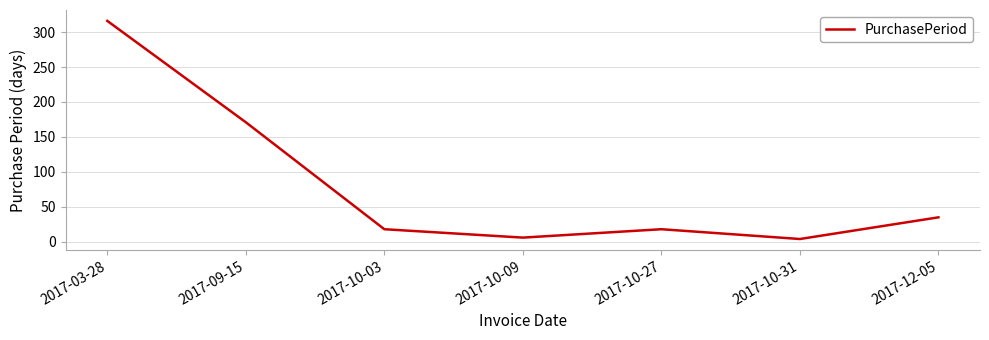

What is the change in value from 2017-10-27 to 2017-10-31?

-14